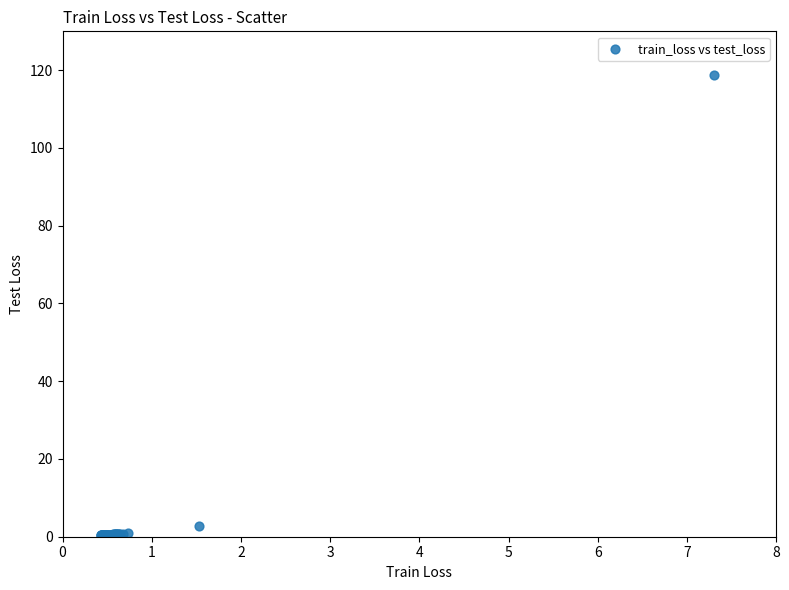

What Y value in the scatter plot is closest to 59?

2.7